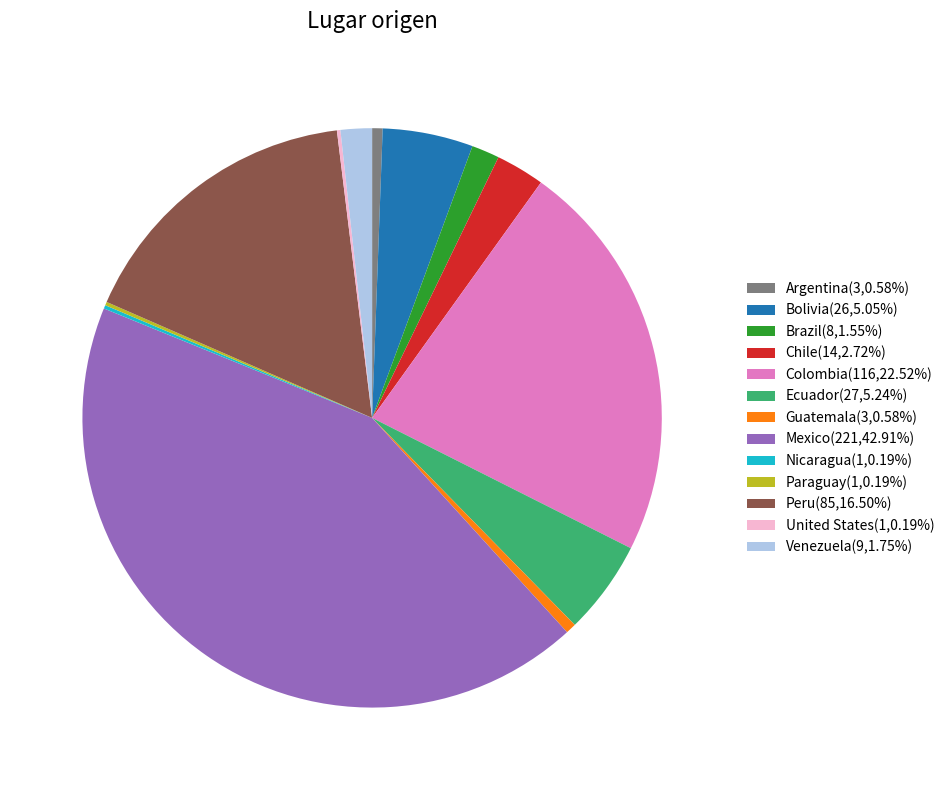

What is the largest slice in the pie chart?

Mexico